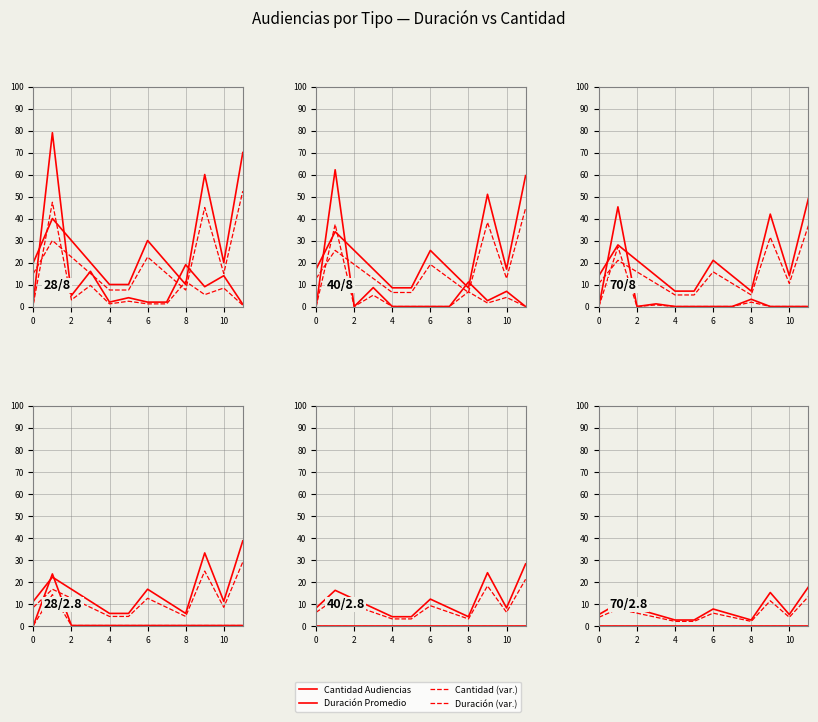

How many data points in Cantidad Audiencias are less than 5?

3